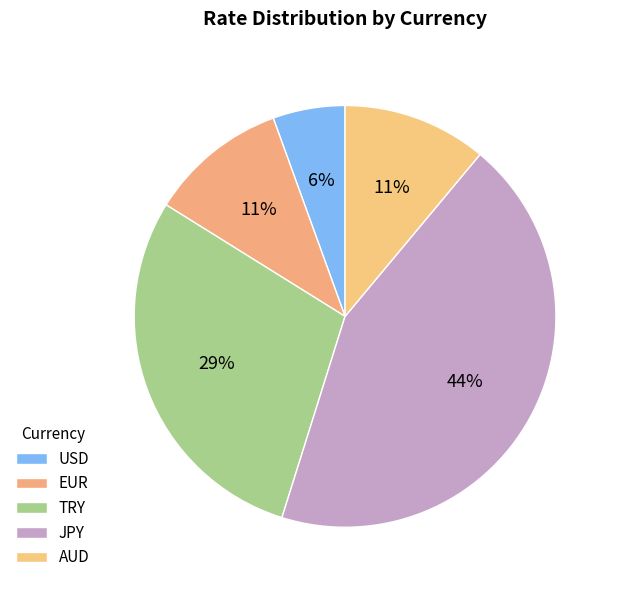

How many slices are in this pie chart?

5